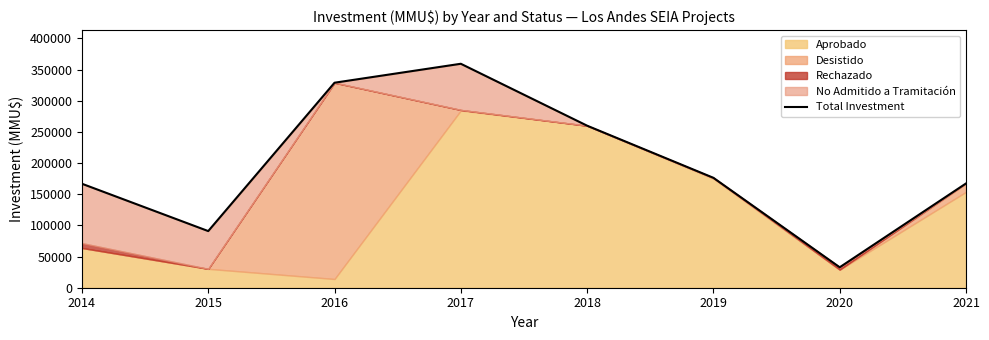

At which category does the chart reach its peak across all series?

2017